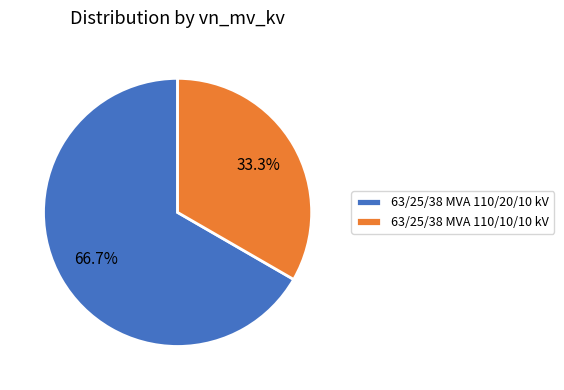

What is the ratio of the value at 63/25/38 MVA 110/20/10 kV to the value at 63/25/38 MVA 110/10/10 kV?

2.0